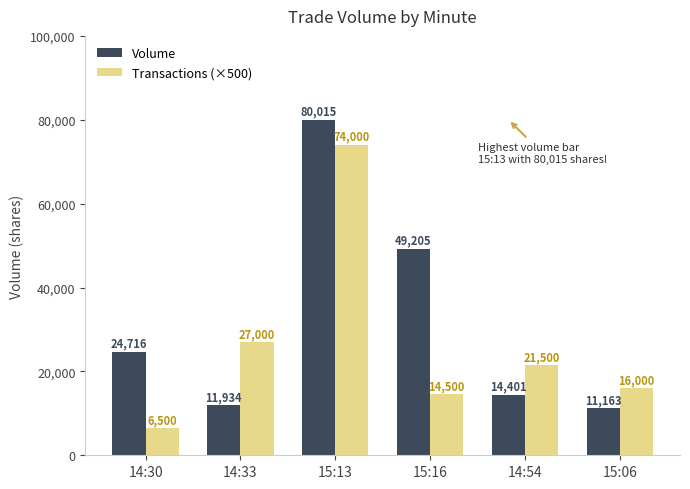

How many bars are there in total?

12